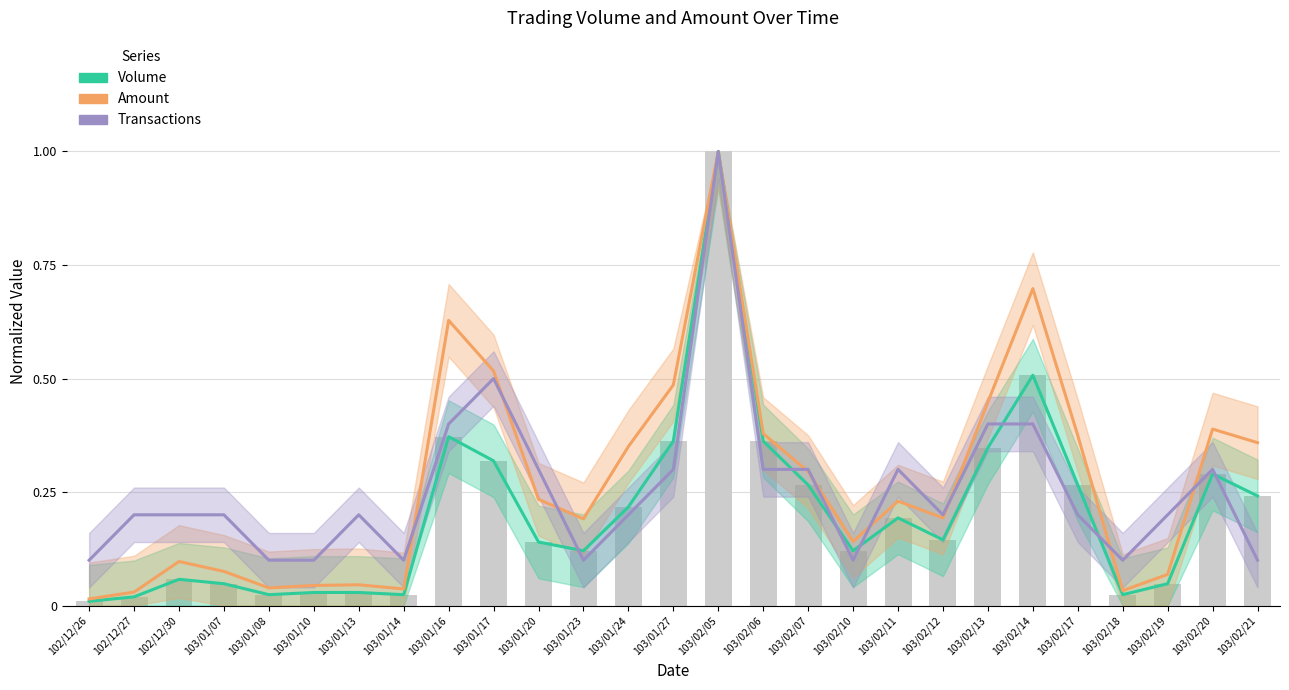

What is the label of the 21st bar from the right?

103/01/13